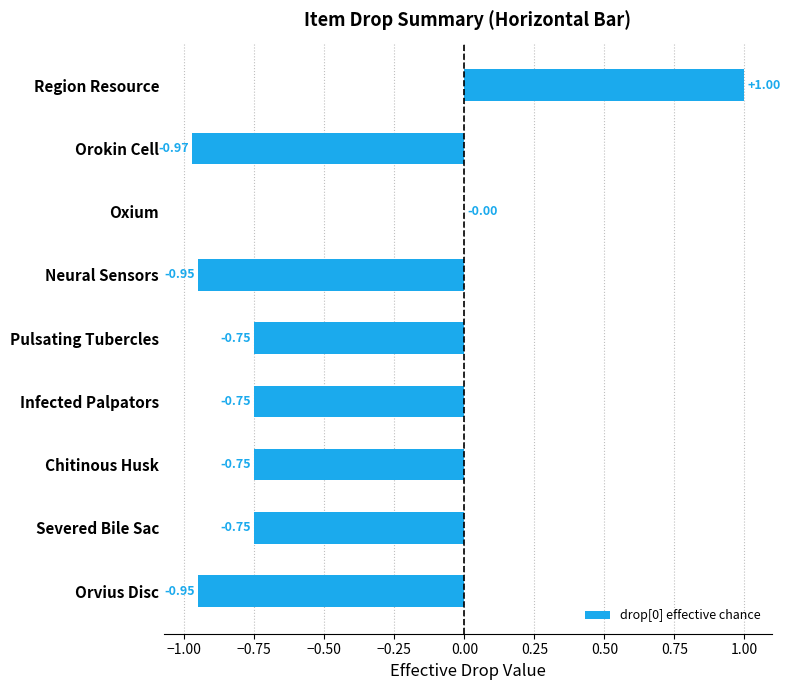

What is the sum of all values?

-4.9